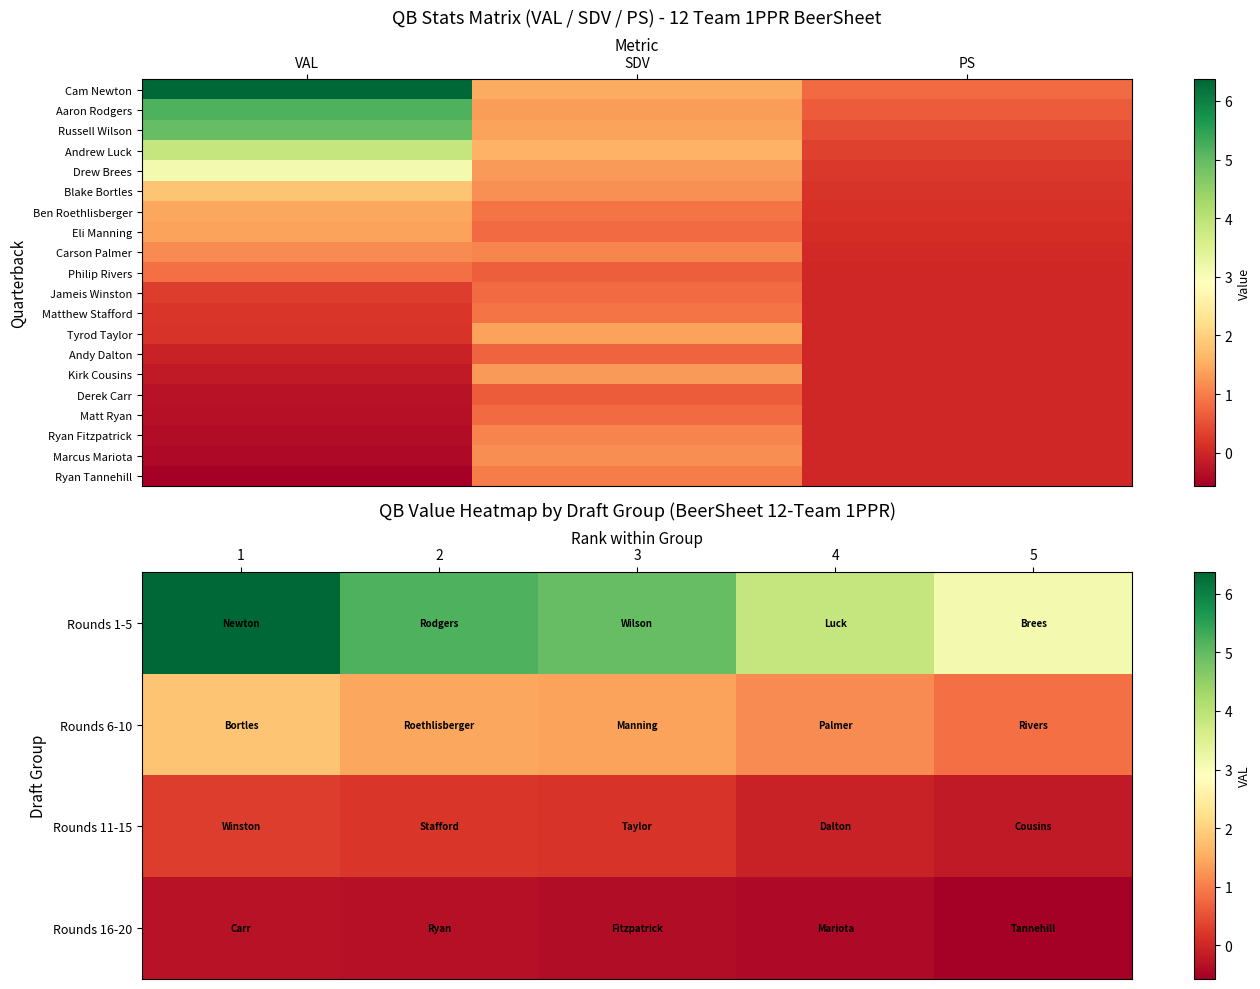

How many values in the Tyrod Taylor series exceed 0?

2